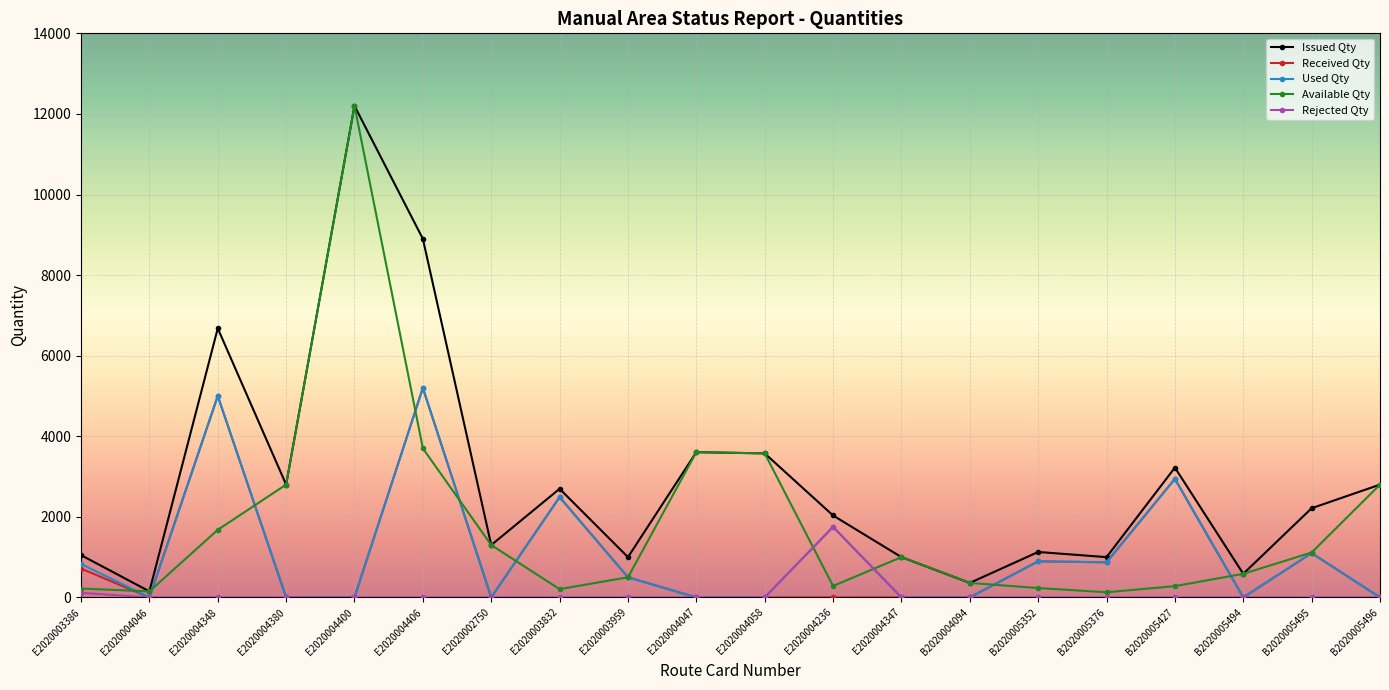

What is the label of the 1st point from the right?

B2020005496